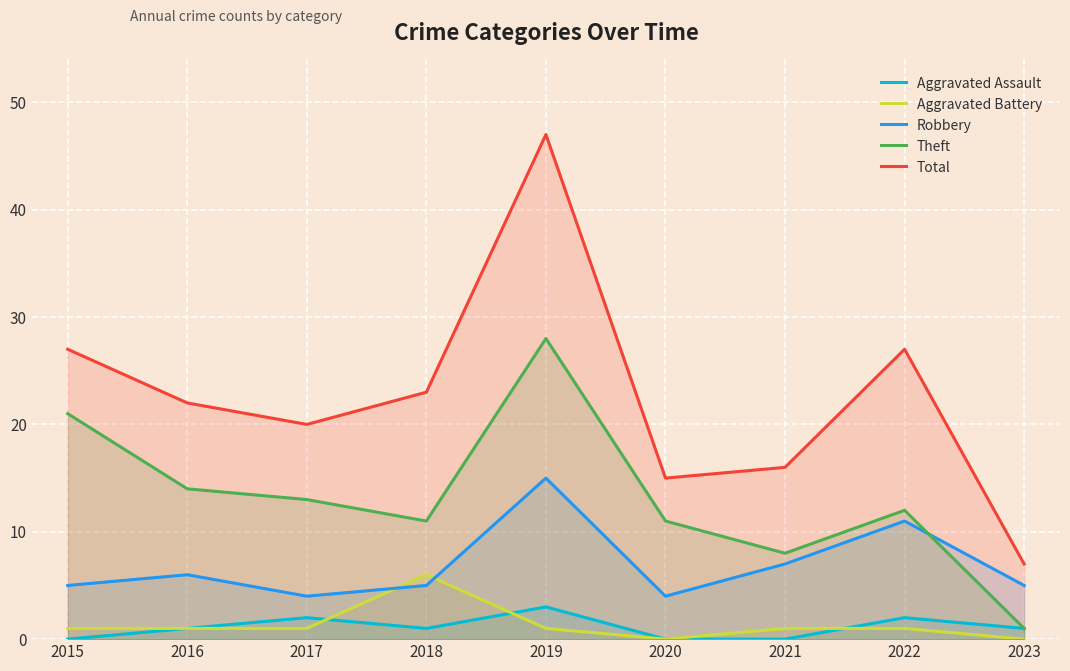

How many interior local peaks does the Aggravated Battery series have?

1